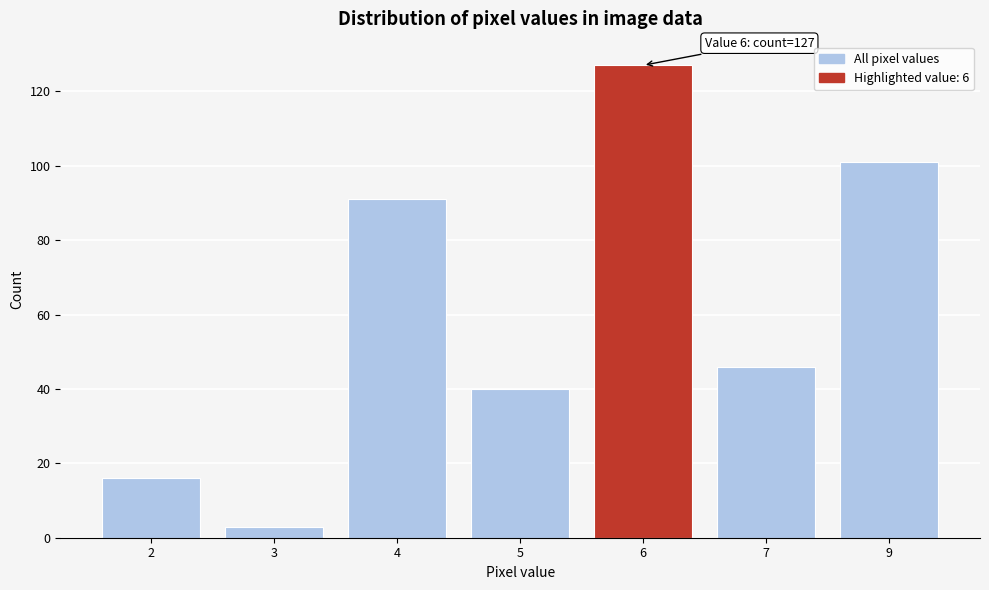

Reading left to right, extract all data points from this chart.

16	3	91	40	127	46	101